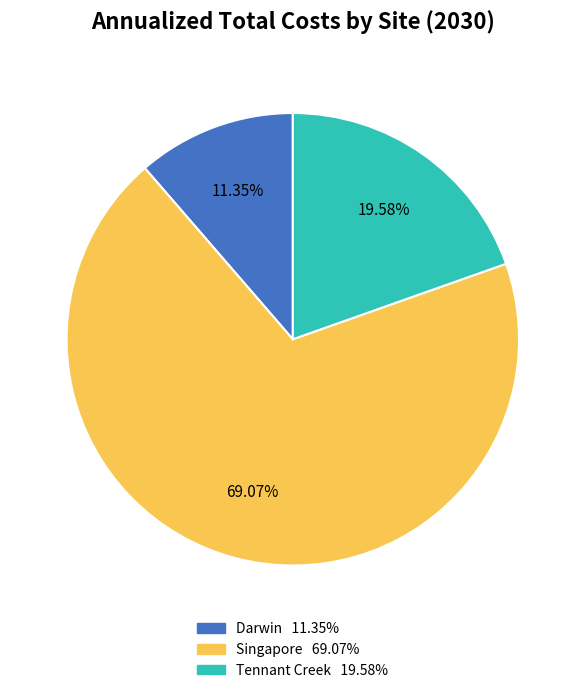

What is the total percentage of Singapore and Darwin?

80.4%